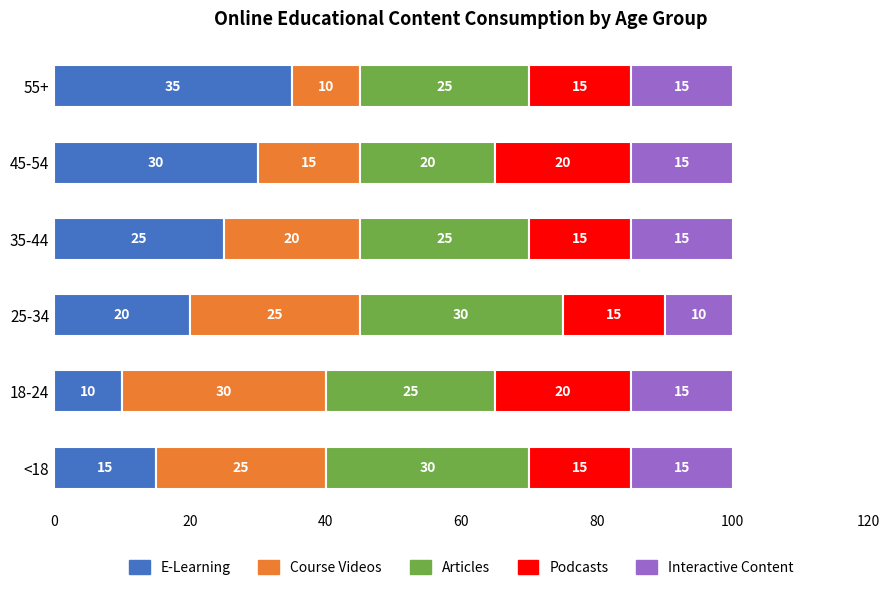

What is the total value across all series at 55+?

100